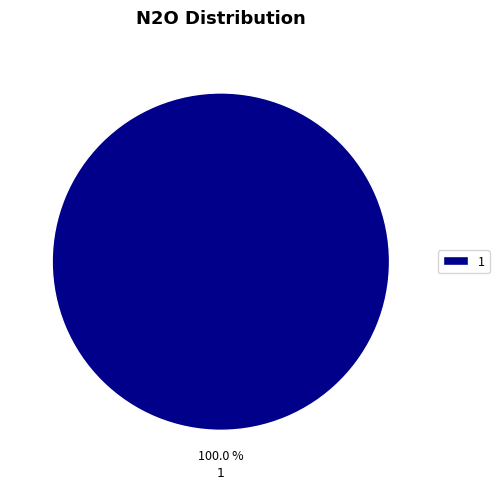

Is it true that 1 is 100% of the pie?

True